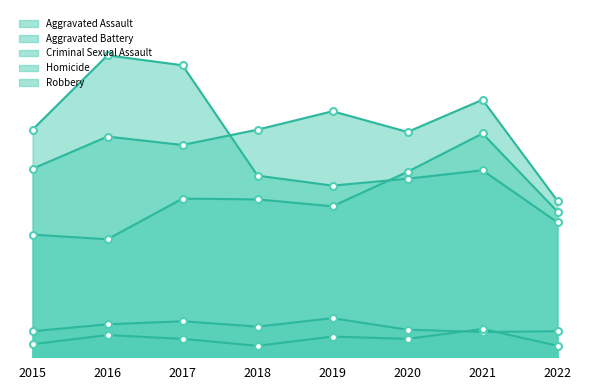

At which label does Homicide first exceed 24?

2016